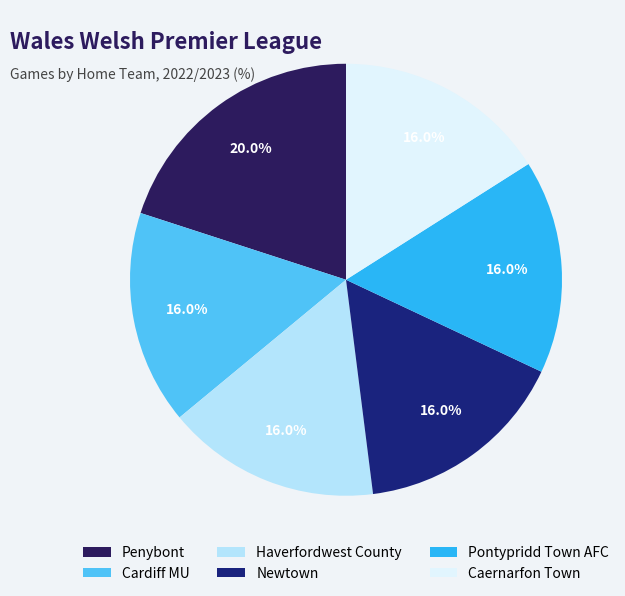

To the nearest percent, what percentage of the pie is Haverfordwest County?

16%